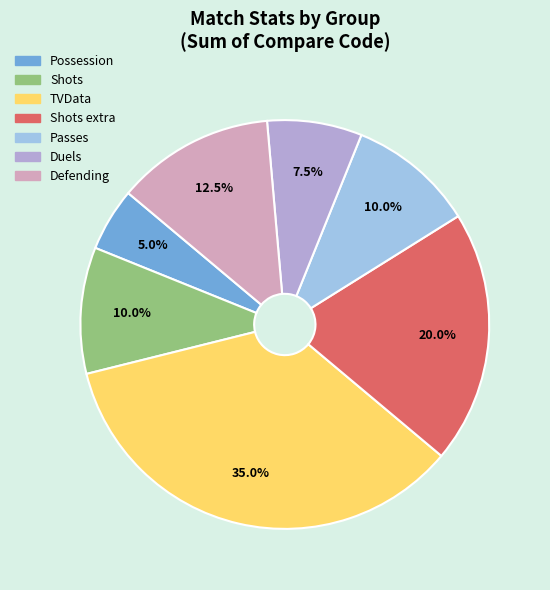

Is there a majority slice in this chart?

No